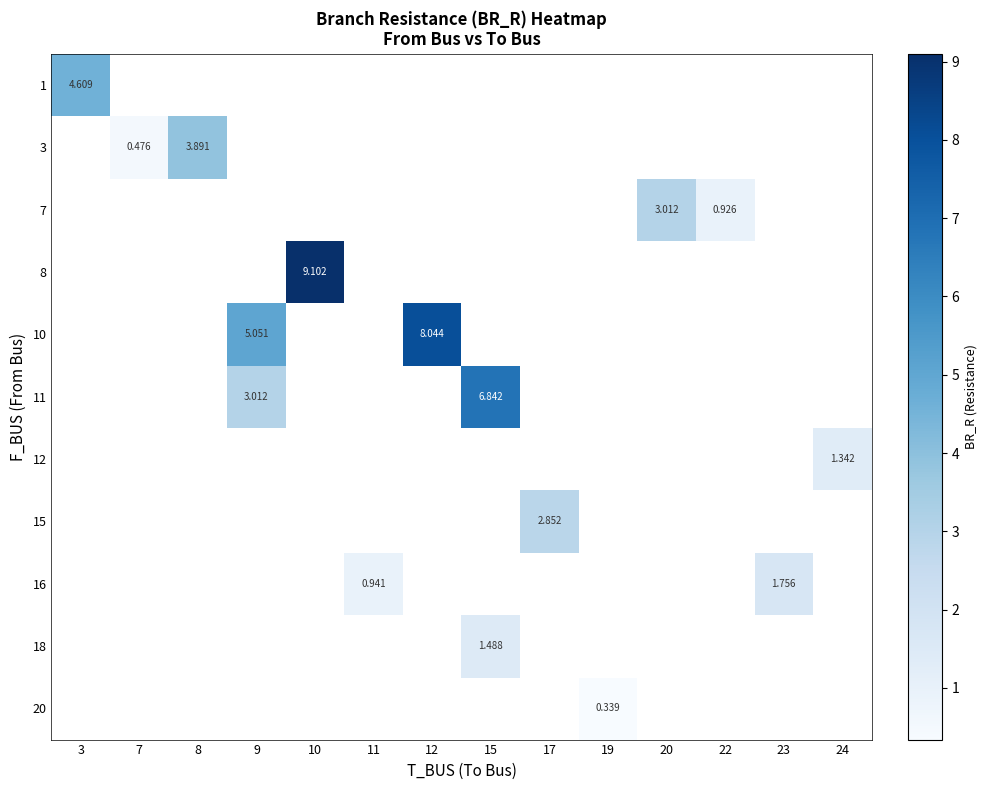

Read the 11 value at 9.

3.0